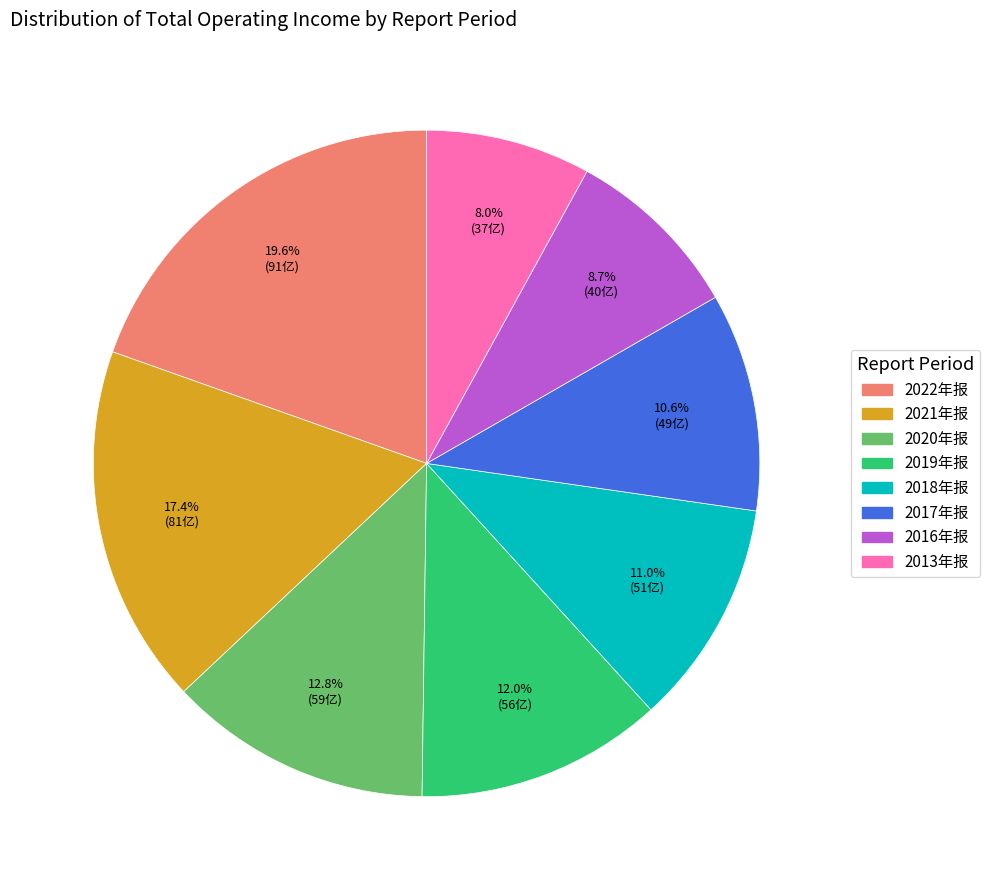

Approximately how many times larger is the value at 2017年报 compared to 2022年报?

0.5